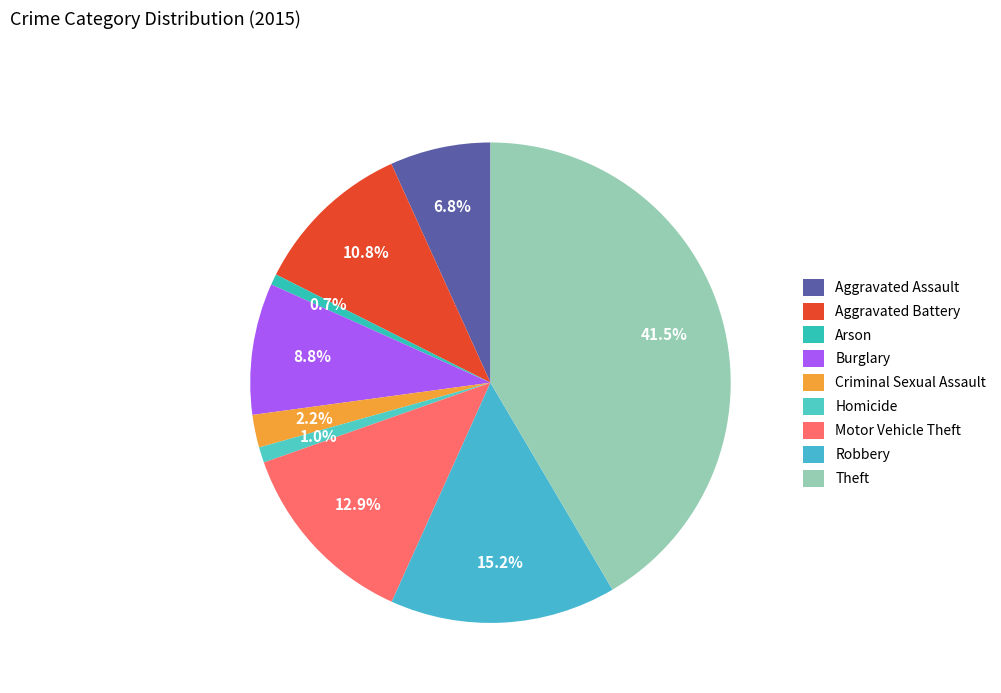

Does Robbery account for over 50% of the chart?

No